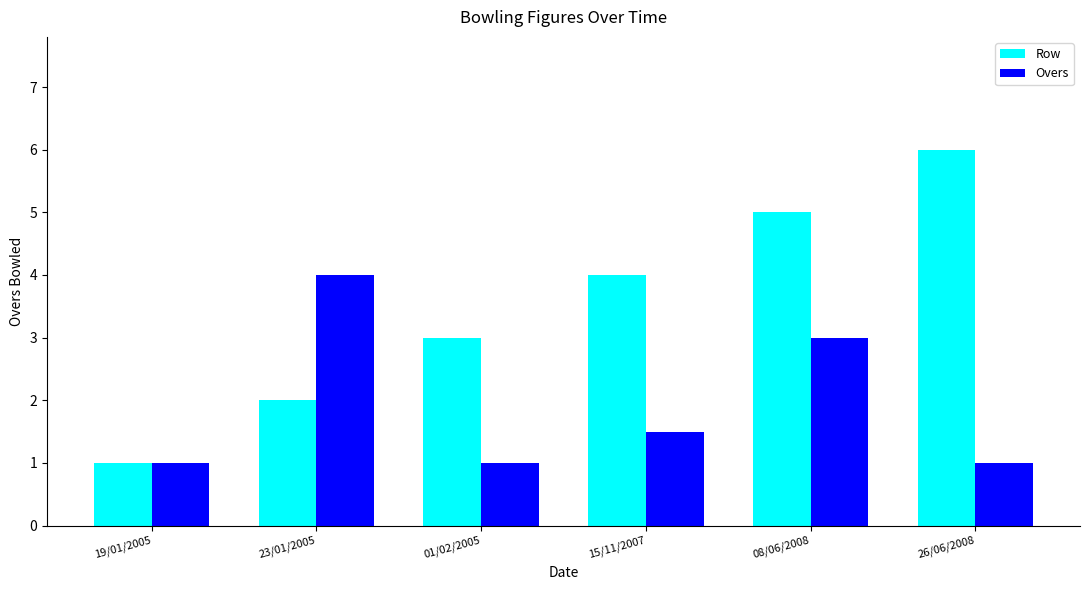

Rank the series by their average value, from highest to lowest.

Row, Overs